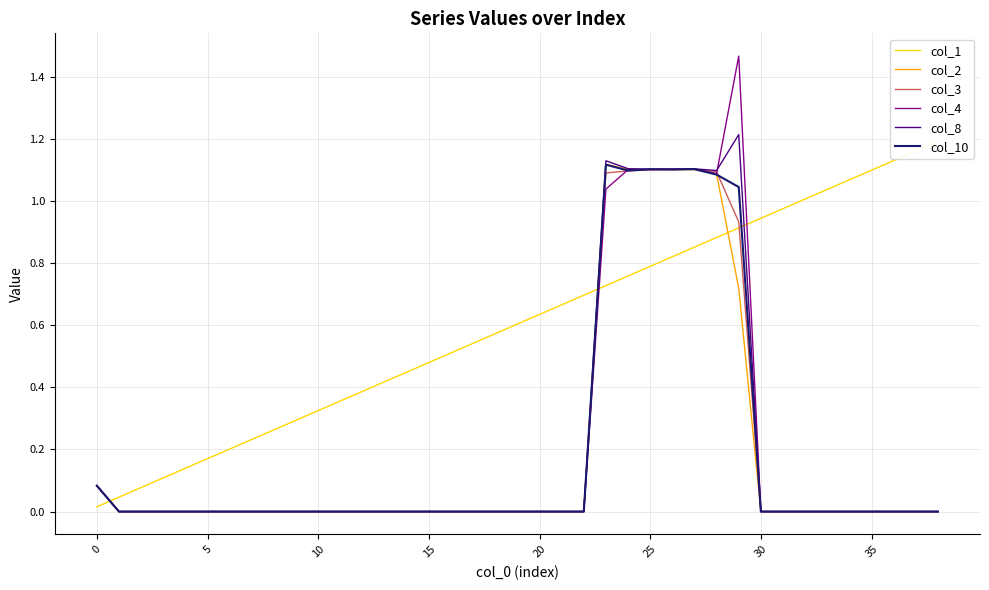

Which series has the largest total across all categories?

col_1